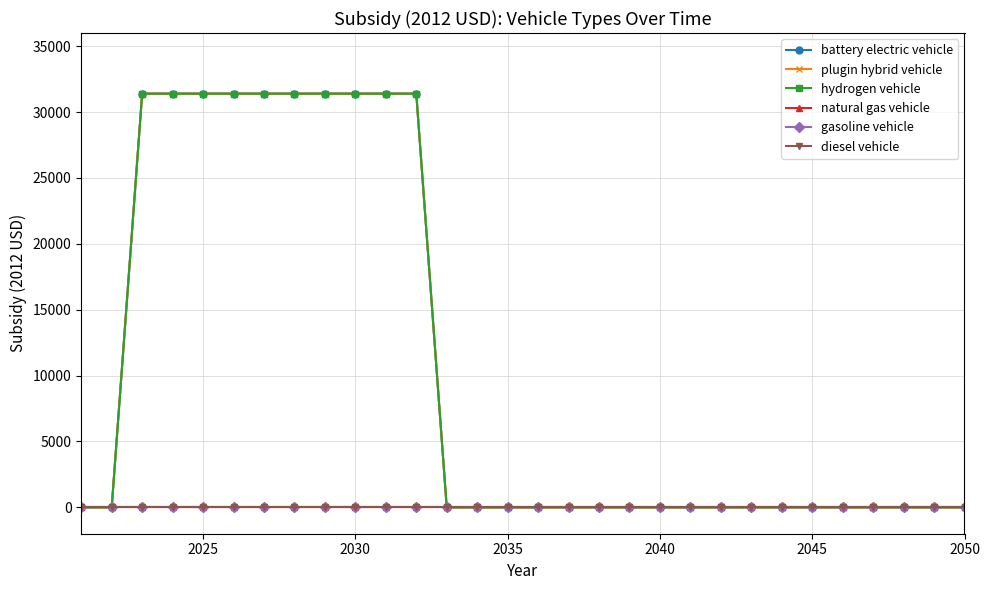

Does the chart have visible grid lines?

Yes